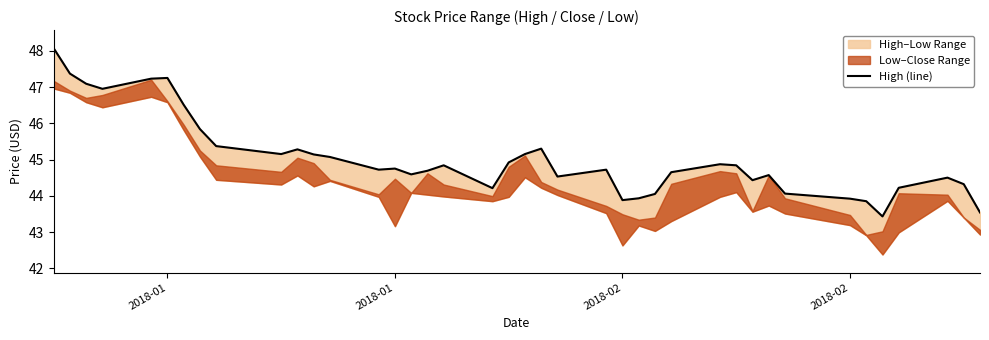

Reading right to left, list all the values displayed in this chart.

43.5	44.3	44.5	44.2	43.4	43.9	43.9	44.1	44.6	44.4	44.8	44.9	44.6	44.0	43.9	43.9	44.7	44.5	45.3	45.1	44.9	44.2	44.8	44.7	44.6	44.8	44.7	45.1	45.1	45.3	45.1	45.4	45.8	46.5	47.2	47.2	47.0	47.1	47.4	48.1